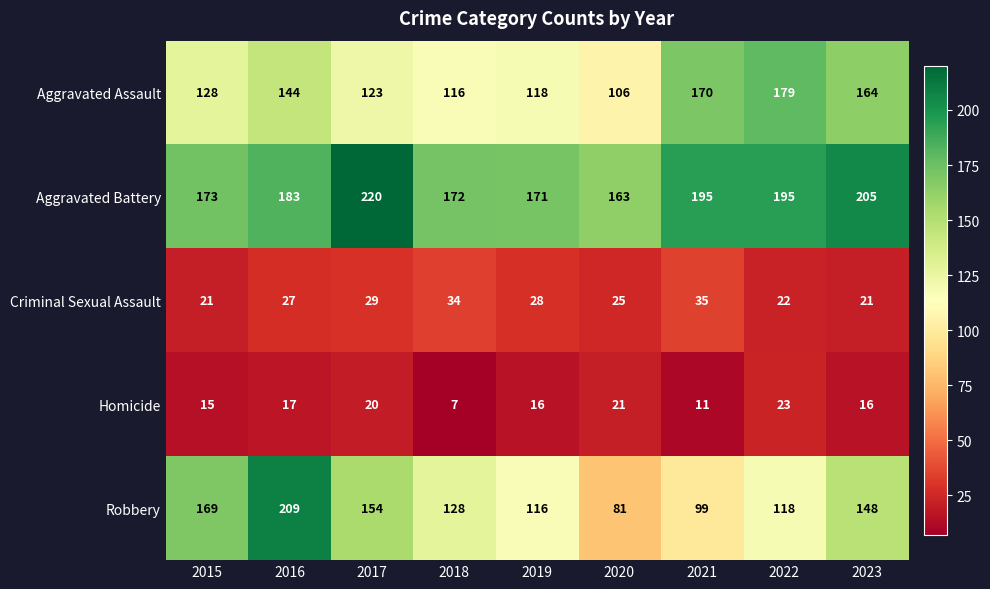

Count the number of data series in this chart.

5